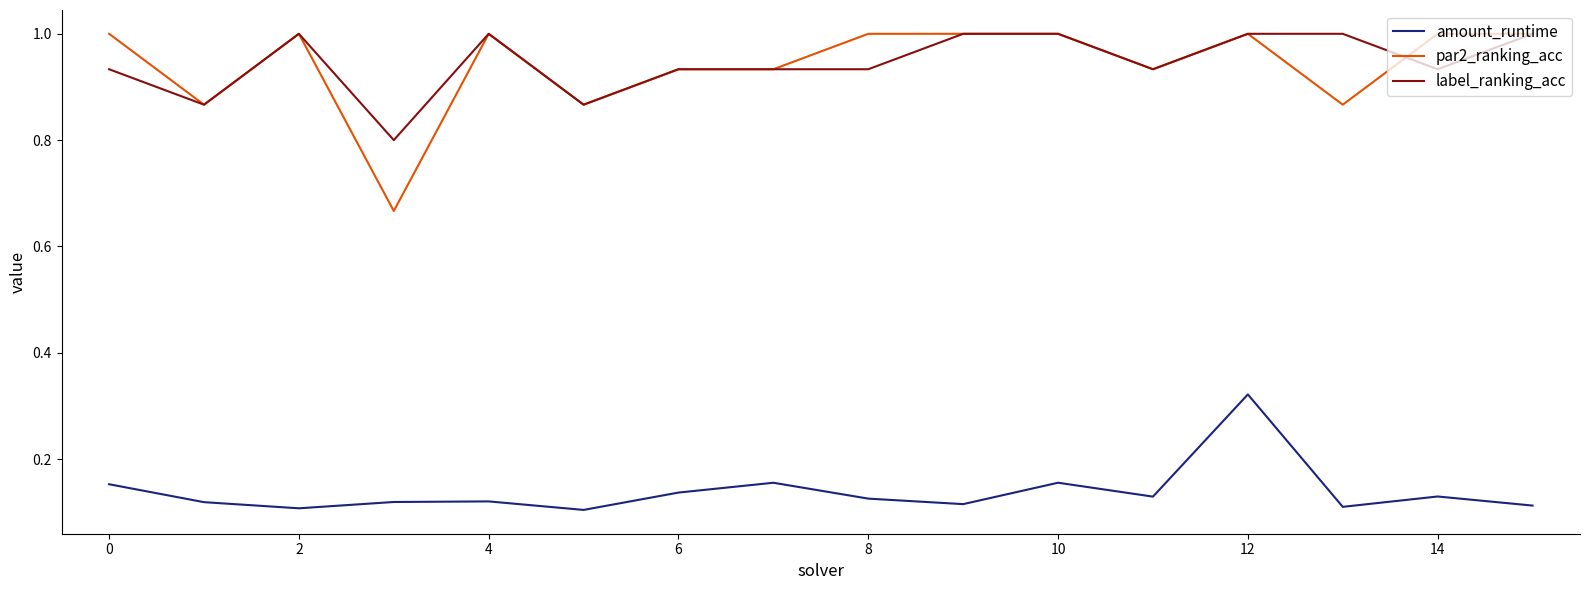

How many label_ranking_acc values are between 0 and 1?

16